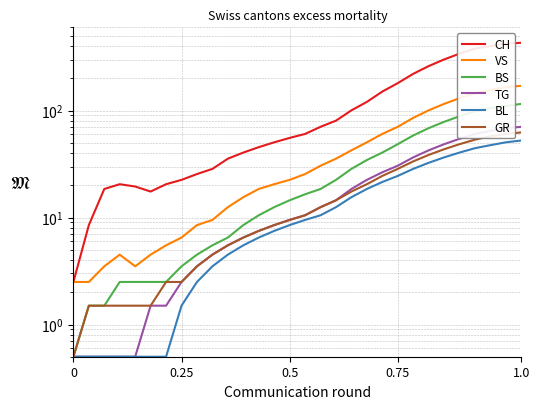

Which series has the largest total across all categories?

CH